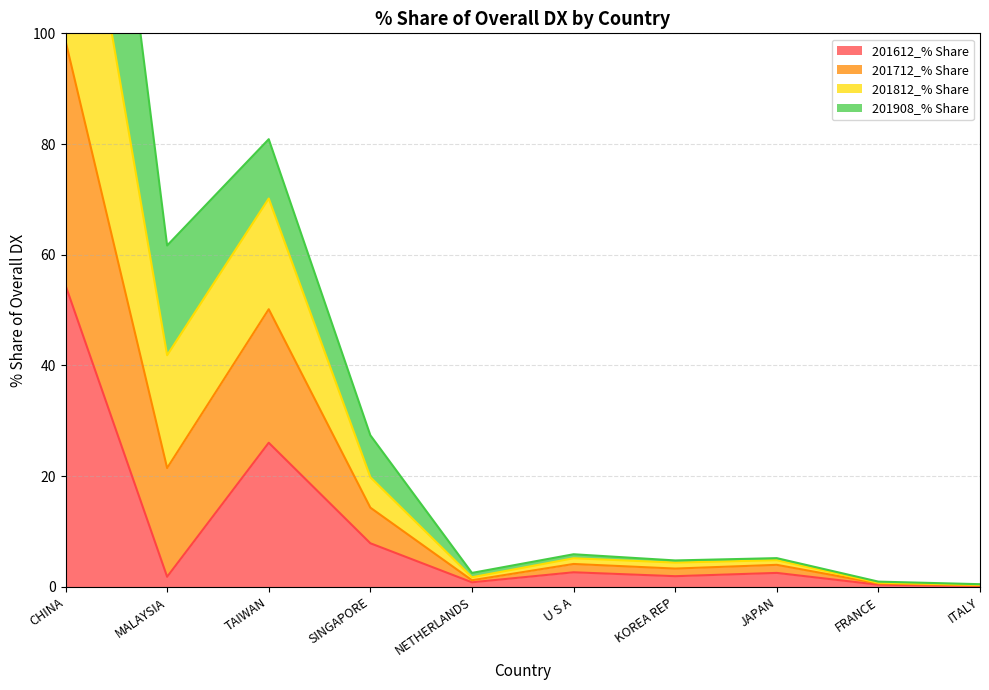

Which category has the highest value in the 201612_% Share series?

CHINA